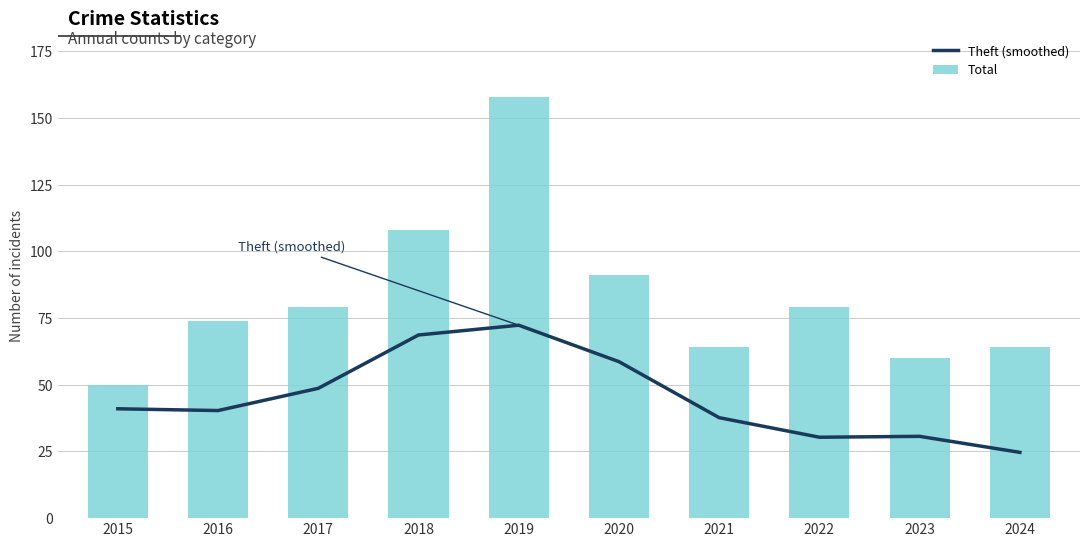

How many data points does each series have?

10